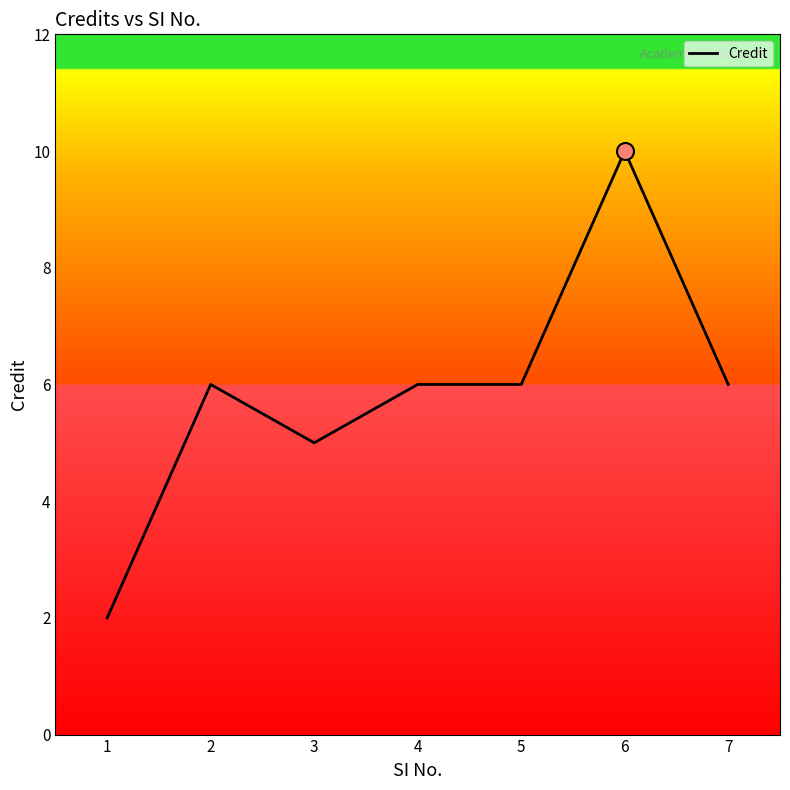

What is the change in value from 2 to 3?

-1